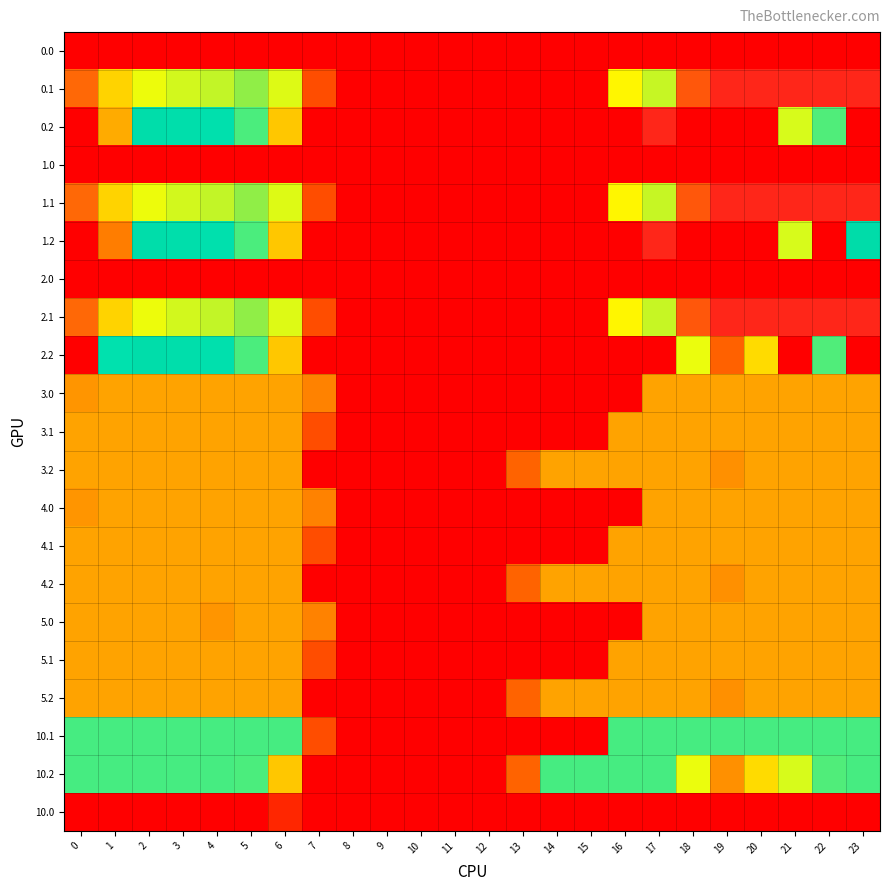

Reading left to right, extract all data points from this chart.

0.0: 0=0.0	1=0.0	2=0.0	3=0.0	4=0.0	5=0.0	6=0.0	7=0.0	8=0.0	9=0.0	10=0.0	11=0.0	12=0.0	13=0.0	14=0.0	15=0.0	16=0.0	17=0.0	18=0.0	19=0.0	20=0.0	21=0.0	22=0.0	23=0.0
0.1: 0=384.6	1=361.1	2=347.9	3=342.7	4=339.6	5=329.5	6=345.2	7=81.6	8=0.0	9=0.0	10=0.0	11=0.0	12=0.0	13=0.0	14=0.0	15=0.0	16=353.7	17=340.1	18=388.5	19=399.7	20=400.0	21=400.0	22=400.0	23=399.4
0.2: 0=0.0	1=170.6	2=285.5	3=281.0	4=274.4	5=248.1	6=187.1	7=0.0	8=0.0	9=0.0	10=0.0	11=0.0	12=0.0	13=0.0	14=0.0	15=0.0	16=0.0	17=400.0	18=0.0	19=0.0	20=0.0	21=226.4	22=247.4	23=0.0
1.0: 0=0.0	1=0.0	2=0.0	3=0.0	4=0.0	5=0.0	6=0.0	7=0.0	8=0.0	9=0.0	10=0.0	11=0.0	12=0.0	13=0.0	14=0.0	15=0.0	16=0.0	17=0.0	18=0.0	19=0.0	20=0.0	21=0.0	22=0.0	23=0.0
1.1: 0=384.6	1=361.1	2=347.9	3=342.7	4=339.6	5=329.5	6=345.2	7=81.6	8=0.0	9=0.0	10=0.0	11=0.0	12=0.0	13=0.0	14=0.0	15=0.0	16=353.7	17=340.1	18=388.5	19=399.7	20=400.0	21=400.0	22=400.0	23=399.4
1.2: 0=0.0	1=130.6	2=285.5	3=281.0	4=274.4	5=248.1	6=187.1	7=0.0	8=0.0	9=0.0	10=0.0	11=0.0	12=0.0	13=0.0	14=0.0	15=0.0	16=0.0	17=400.0	18=0.0	19=0.0	20=0.0	21=226.4	22=0.0	23=287.5
2.0: 0=0.0	1=0.0	2=0.0	3=0.0	4=0.0	5=0.0	6=0.0	7=0.0	8=0.0	9=0.0	10=0.0	11=0.0	12=0.0	13=0.0	14=0.0	15=0.0	16=0.0	17=0.0	18=0.0	19=0.0	20=0.0	21=0.0	22=0.0	23=0.0
2.1: 0=384.6	1=361.1	2=347.9	3=342.7	4=339.6	5=329.5	6=345.2	7=81.6	8=0.0	9=0.0	10=0.0	11=0.0	12=0.0	13=0.0	14=0.0	15=0.0	16=353.7	17=340.1	18=388.5	19=399.7	20=400.0	21=400.0	22=400.0	23=399.4
2.2: 0=0.0	1=272.7	2=285.5	3=281.0	4=274.4	5=248.1	6=187.1	7=0.0	8=0.0	9=0.0	10=0.0	11=0.0	12=0.0	13=0.0	14=0.0	15=0.0	16=0.0	17=0.0	18=223.1	19=101.9	20=199.2	21=0.0	22=247.4	23=0.0
3.0: 0=156.7	1=166.0	2=166.0	3=166.0	4=166.0	5=166.0	6=166.0	7=136.4	8=0.0	9=0.0	10=0.0	11=0.0	12=0.0	13=0.0	14=0.0	15=0.0	16=0.0	17=166.0	18=166.0	19=166.0	20=166.0	21=166.0	22=166.0	23=166.0
3.1: 0=166.0	1=166.0	2=166.0	3=166.0	4=166.0	5=166.0	6=166.0	7=81.6	8=0.0	9=0.0	10=0.0	11=0.0	12=0.0	13=0.0	14=0.0	15=0.0	16=166.0	17=166.0	18=166.0	19=166.0	20=166.0	21=166.0	22=166.0	23=166.0
3.2: 0=166.0	1=166.0	2=166.0	3=166.0	4=166.0	5=166.0	6=166.0	7=0.0	8=0.0	9=0.0	10=0.0	11=0.0	12=0.0	13=104.4	14=166.0	15=166.0	16=166.0	17=166.0	18=166.0	19=151.1	20=166.0	21=166.0	22=166.0	23=166.0
4.0: 0=156.7	1=166.0	2=166.0	3=166.0	4=166.0	5=166.0	6=166.0	7=136.4	8=0.0	9=0.0	10=0.0	11=0.0	12=0.0	13=0.0	14=0.0	15=0.0	16=0.0	17=166.0	18=166.0	19=166.0	20=166.0	21=166.0	22=166.0	23=166.0
4.1: 0=166.0	1=166.0	2=166.0	3=166.0	4=166.0	5=166.0	6=166.0	7=81.6	8=0.0	9=0.0	10=0.0	11=0.0	12=0.0	13=0.0	14=0.0	15=0.0	16=166.0	17=166.0	18=166.0	19=166.0	20=166.0	21=166.0	22=166.0	23=166.0
4.2: 0=166.0	1=166.0	2=166.0	3=166.0	4=166.0	5=166.0	6=166.0	7=0.0	8=0.0	9=0.0	10=0.0	11=0.0	12=0.0	13=104.4	14=166.0	15=166.0	16=166.0	17=166.0	18=166.0	19=151.1	20=166.0	21=166.0	22=166.0	23=166.0
5.0: 0=166.0	1=166.0	2=166.0	3=166.0	4=156.7	5=166.0	6=166.0	7=136.4	8=0.0	9=0.0	10=0.0	11=0.0	12=0.0	13=0.0	14=0.0	15=0.0	16=0.0	17=166.0	18=166.0	19=166.0	20=166.0	21=166.0	22=166.0	23=166.0
5.1: 0=166.0	1=166.0	2=166.0	3=166.0	4=166.0	5=166.0	6=166.0	7=81.6	8=0.0	9=0.0	10=0.0	11=0.0	12=0.0	13=0.0	14=0.0	15=0.0	16=166.0	17=166.0	18=166.0	19=166.0	20=166.0	21=166.0	22=166.0	23=166.0
5.2: 0=166.0	1=166.0	2=166.0	3=166.0	4=166.0	5=166.0	6=166.0	7=0.0	8=0.0	9=0.0	10=0.0	11=0.0	12=0.0	13=104.4	14=166.0	15=166.0	16=166.0	17=166.0	18=166.0	19=151.1	20=166.0	21=166.0	22=166.0	23=166.0
10.1: 0=249.0	1=249.0	2=249.0	3=249.0	4=249.0	5=249.0	6=249.0	7=81.6	8=0.0	9=0.0	10=0.0	11=0.0	12=0.0	13=0.0	14=0.0	15=0.0	16=249.0	17=249.0	18=249.0	19=249.0	20=249.0	21=249.0	22=249.0	23=249.0
10.2: 0=249.0	1=249.0	2=249.0	3=249.0	4=249.0	5=248.1	6=187.1	7=0.0	8=0.0	9=0.0	10=0.0	11=0.0	12=0.0	13=104.4	14=249.0	15=249.0	16=249.0	17=249.0	18=223.1	19=151.1	20=199.2	21=226.4	22=247.4	23=249.0
10.0: 0=0.0	1=0.0	2=0.0	3=0.0	4=0.0	5=0.0	6=40.7	7=0.0	8=0.0	9=0.0	10=0.0	11=0.0	12=0.0	13=0.0	14=0.0	15=0.0	16=0.0	17=0.0	18=0.0	19=0.0	20=0.0	21=0.0	22=0.0	23=0.0